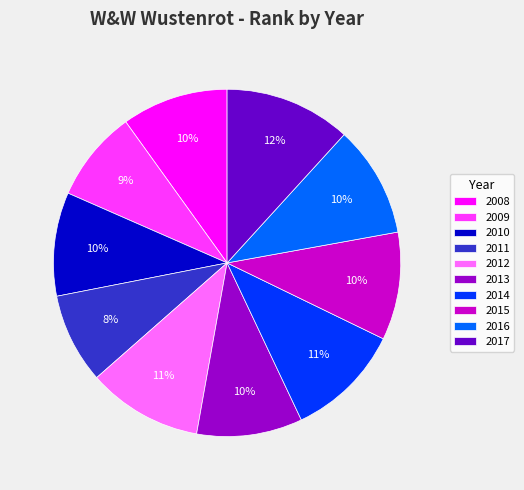

Is there a majority slice in this chart?

No